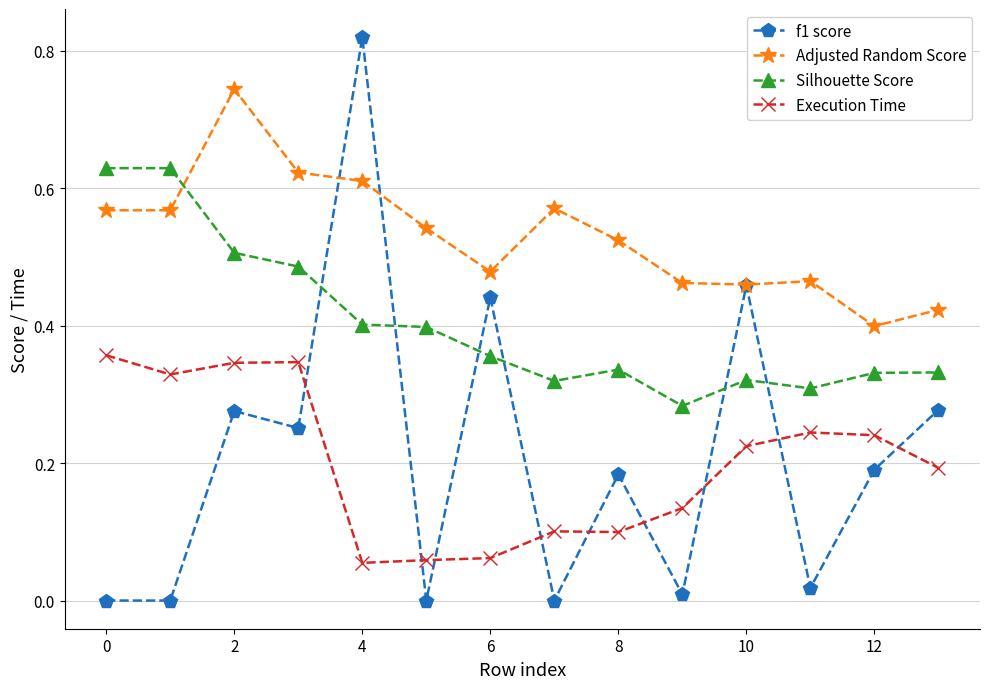

Which series has the widest spread of values?

f1 score